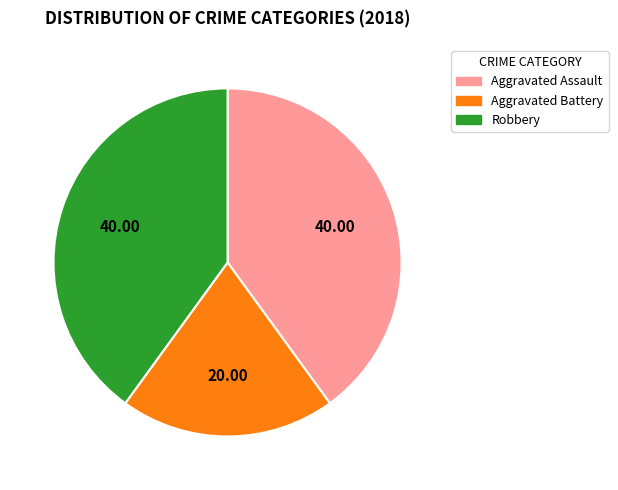

Is there any slice that represents more than half of the pie?

No